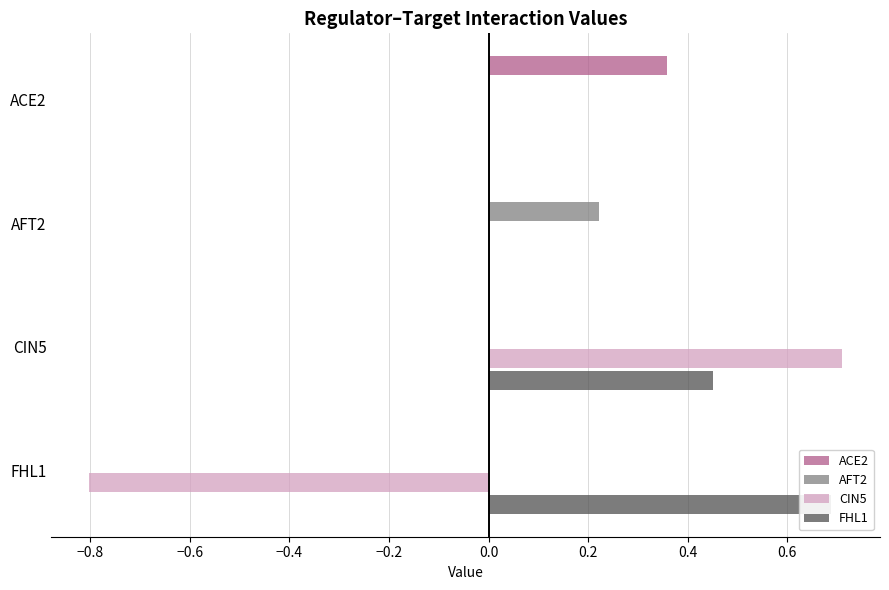

Is the value of CIN5 at CIN5 greater than the value of FHL1 at ACE2?

Yes